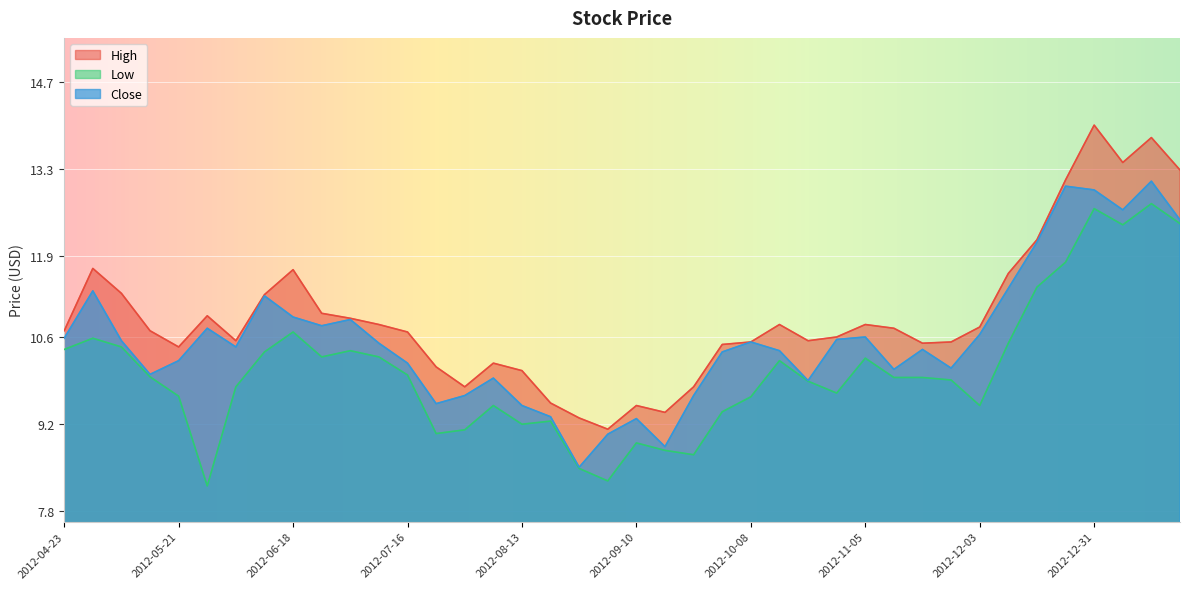

What is the sum of the High values at 2012-12-03 and 2012-10-15?

21.6